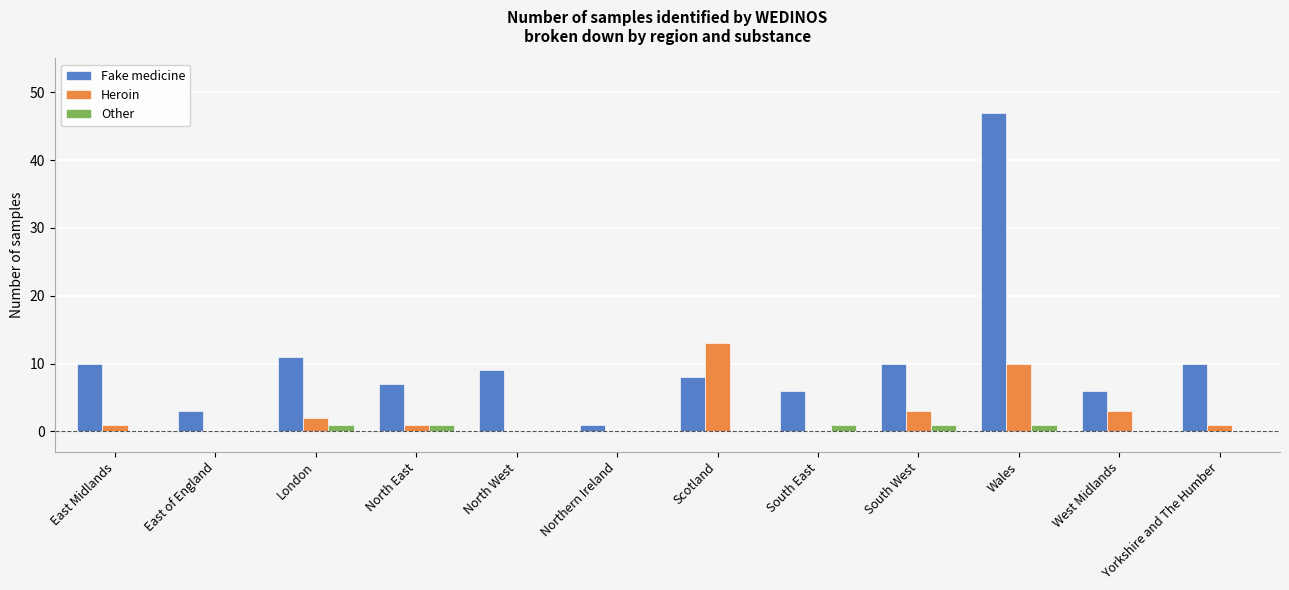

Is it true that Fake medicine equals 3 at East of England?

True